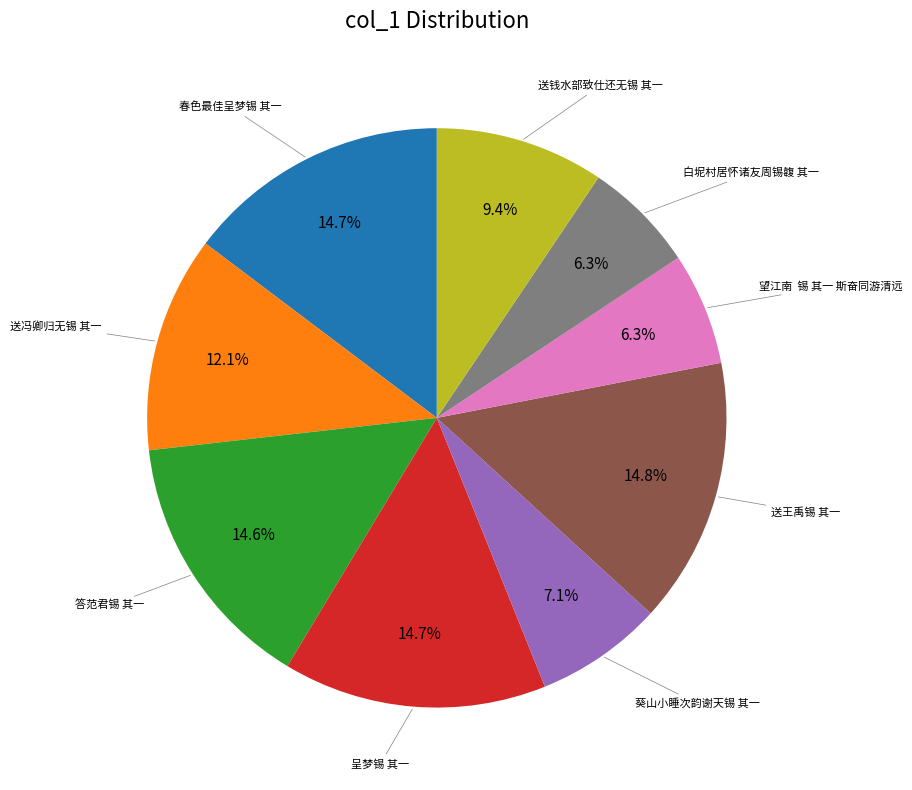

Is there a majority slice in this chart?

No